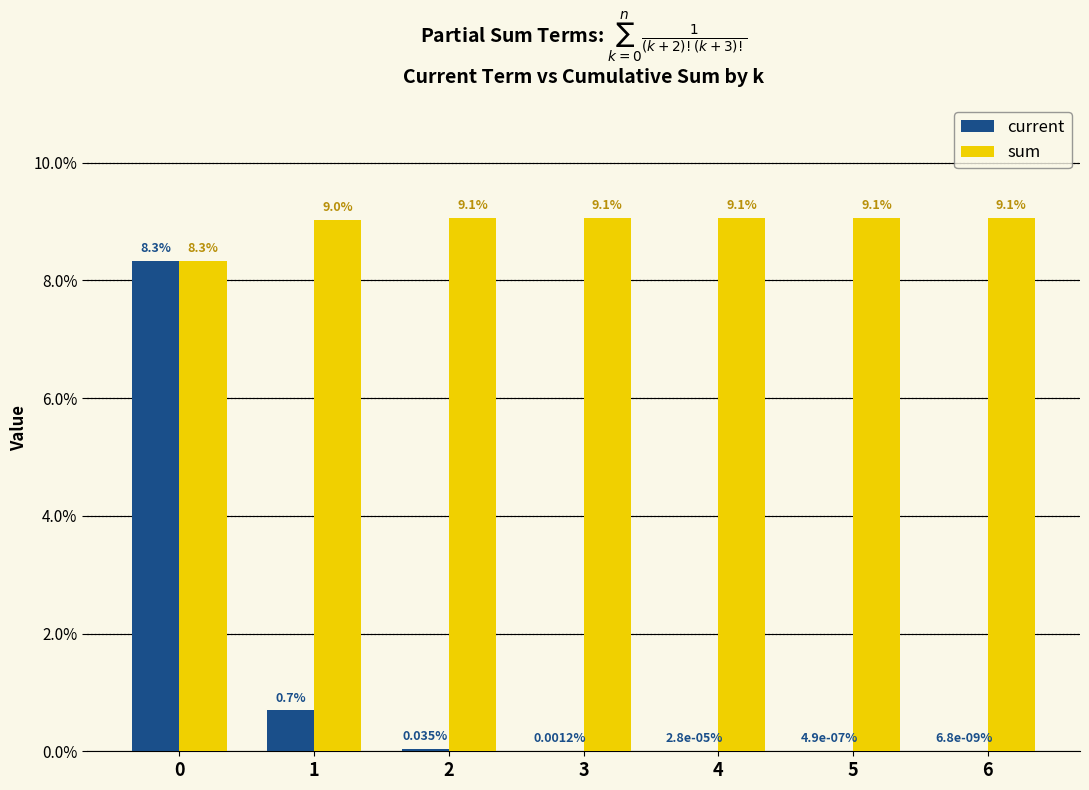

Does the chart contain stacked bars?

No